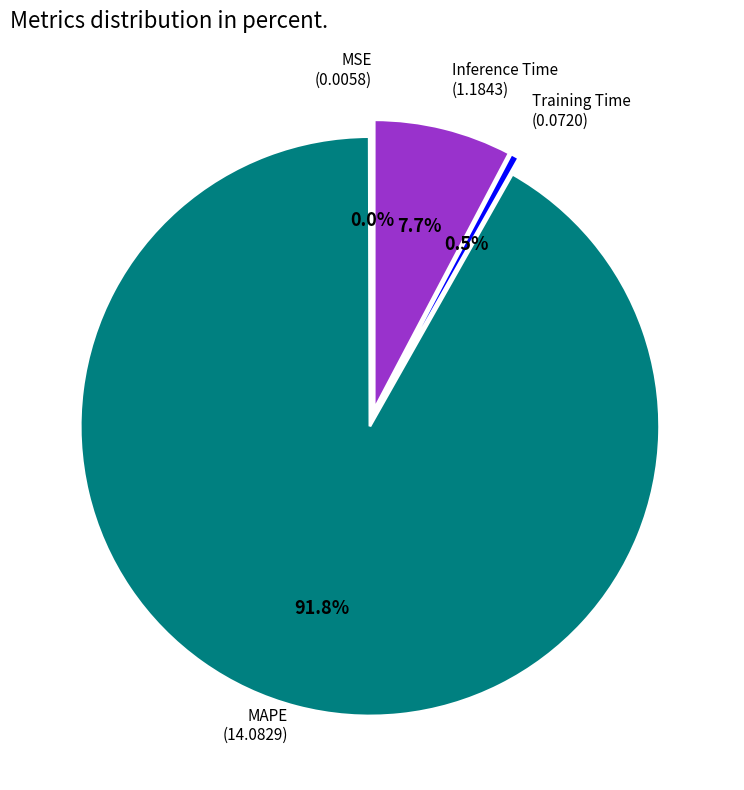

What is the majority slice?

MAPE